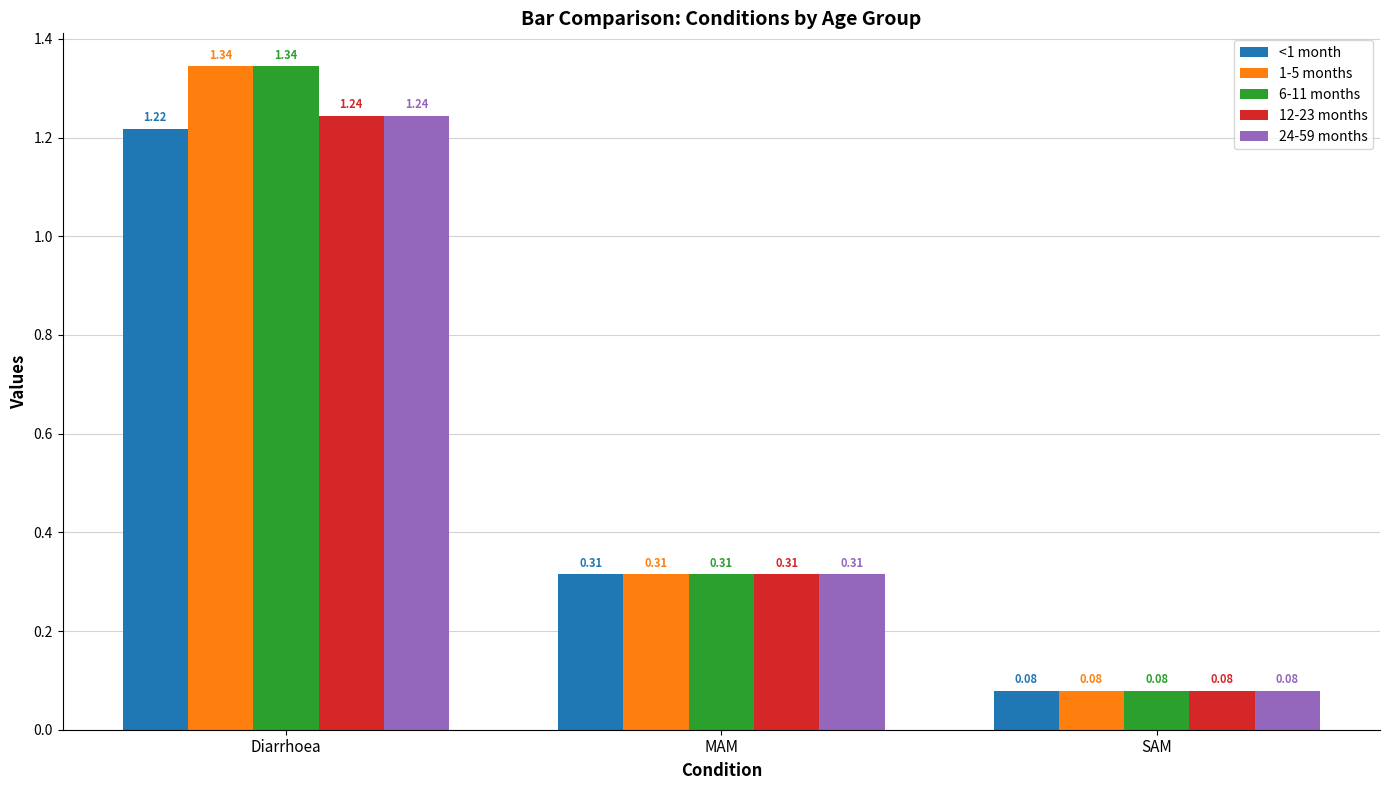

At which label is <1 month closest to 0?

SAM